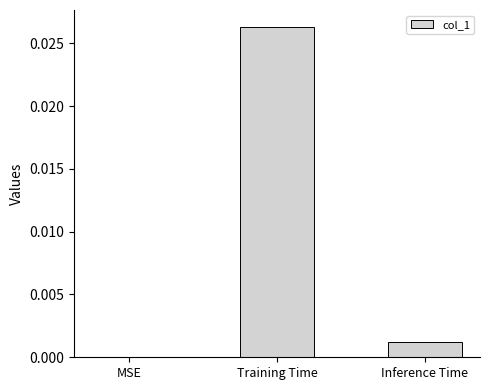

Which category has the highest value across all series?

Training Time